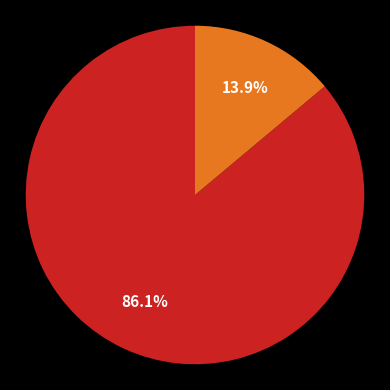

Does any single category account for the majority?

Yes